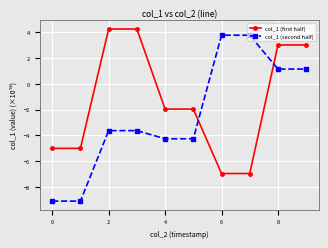

What is the average value of the col_1 (second half) series?

-2.4